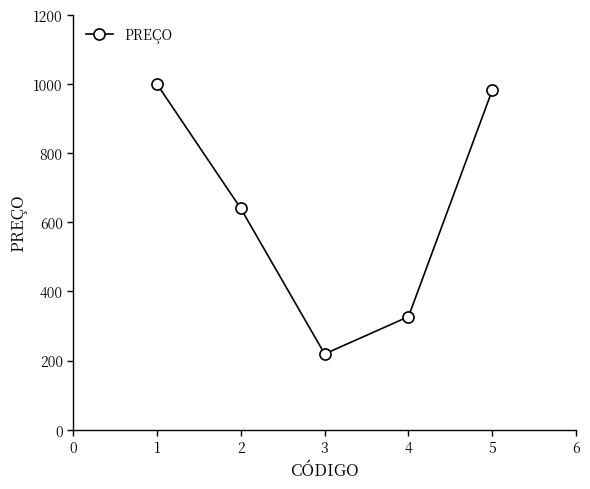

True or false: the data has more than 0 interior local peaks.

False